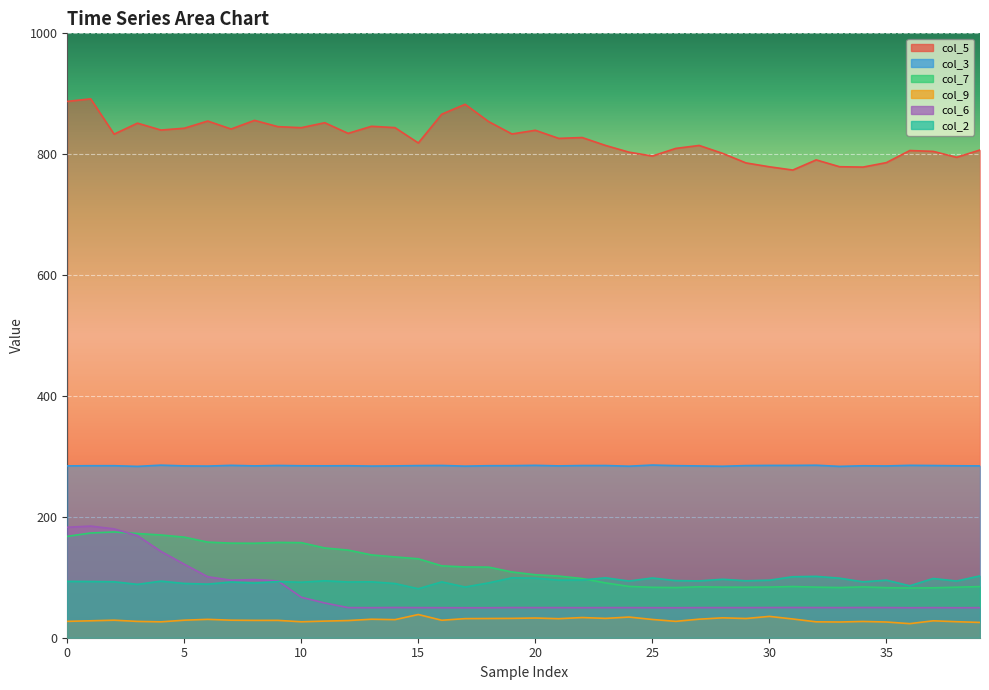

What is the value of the col_2 point at the 4th from the left?

93.2